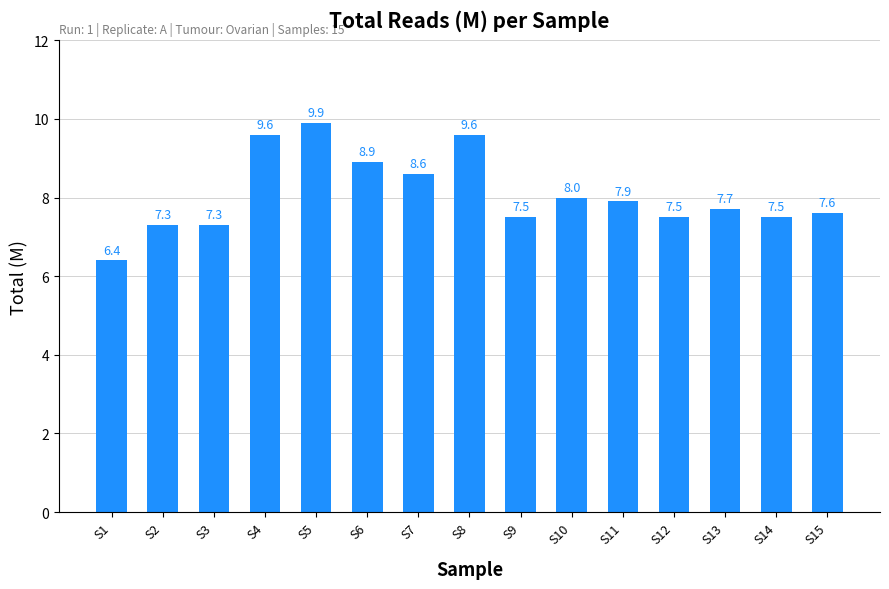

What is the difference between the maximum and second lowest values?

2.6